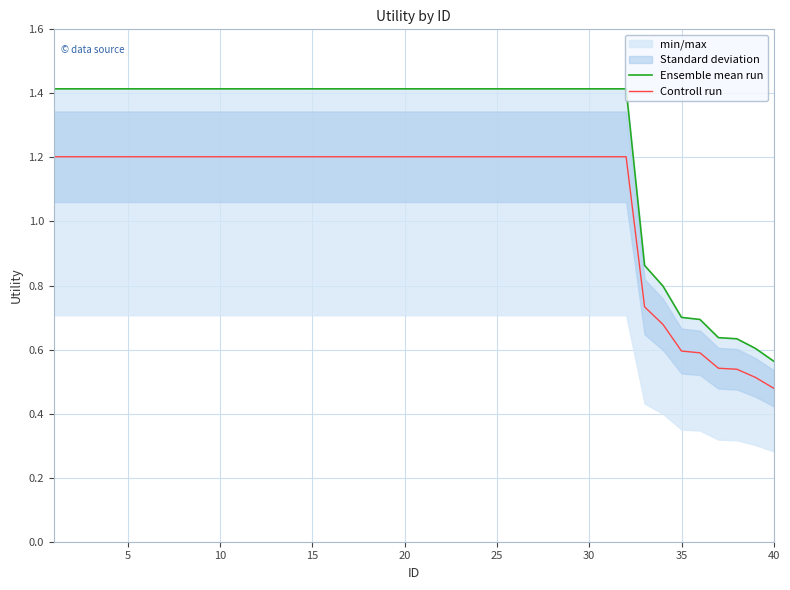

Is this an area chart (filled region under the line)?

No